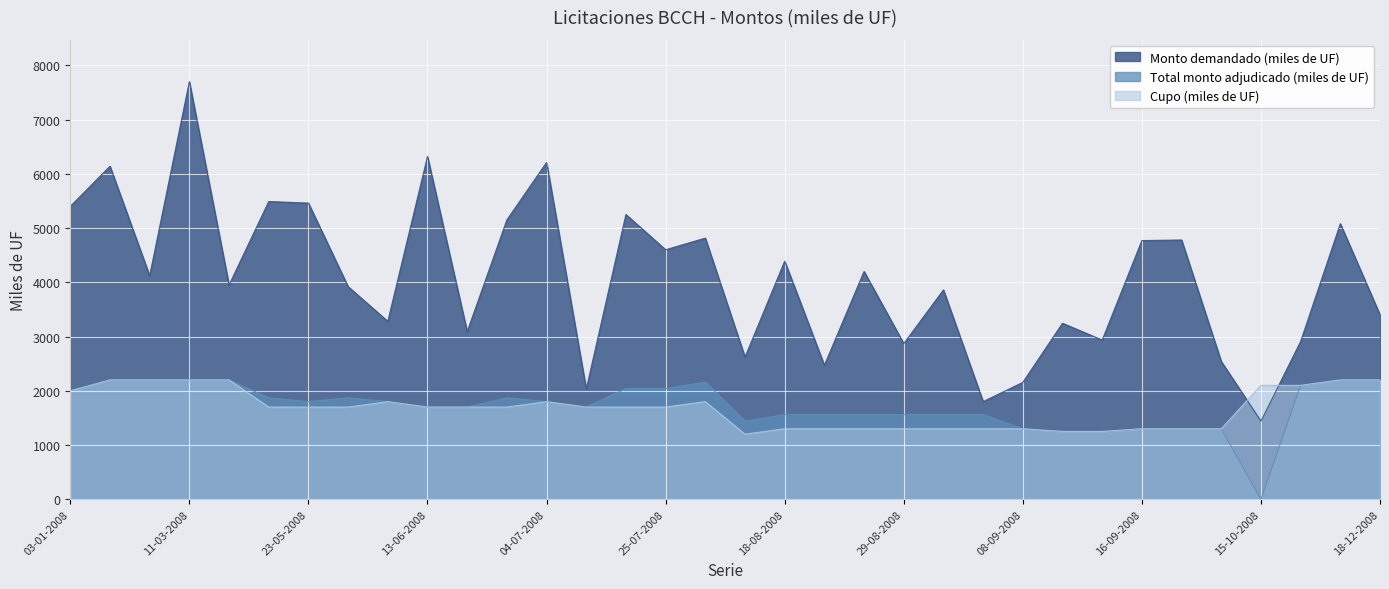

Which category has the highest value in the Monto demandado (miles de UF) series?

11-03-2008